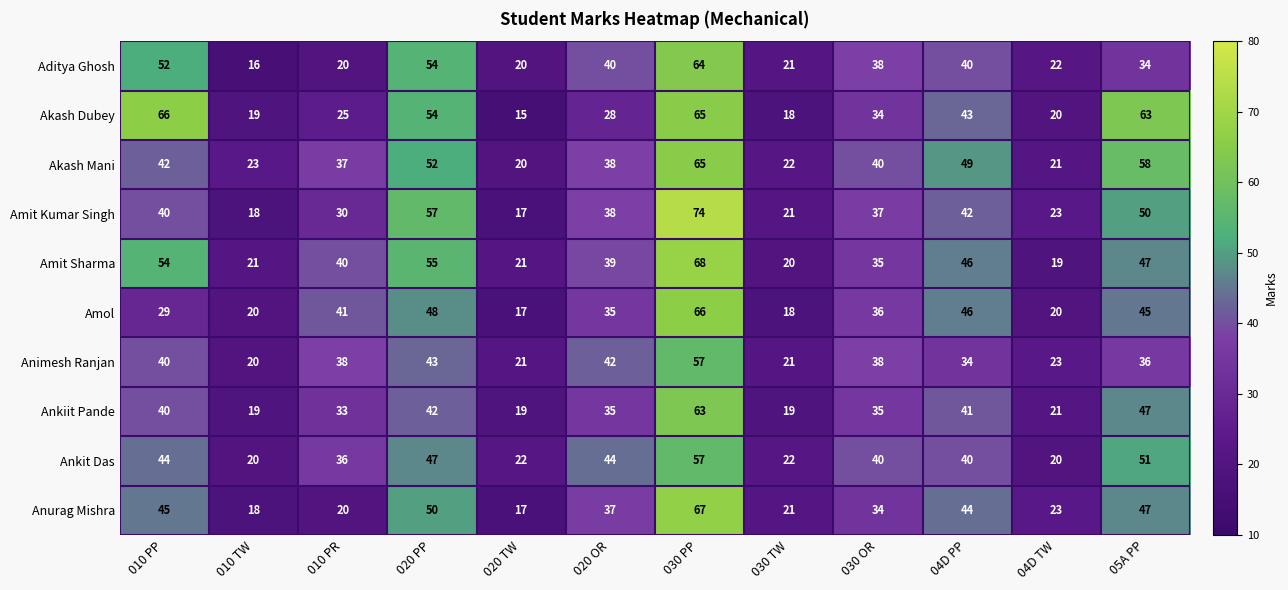

Where does the Akash Mani series first go above 40?

010 PP